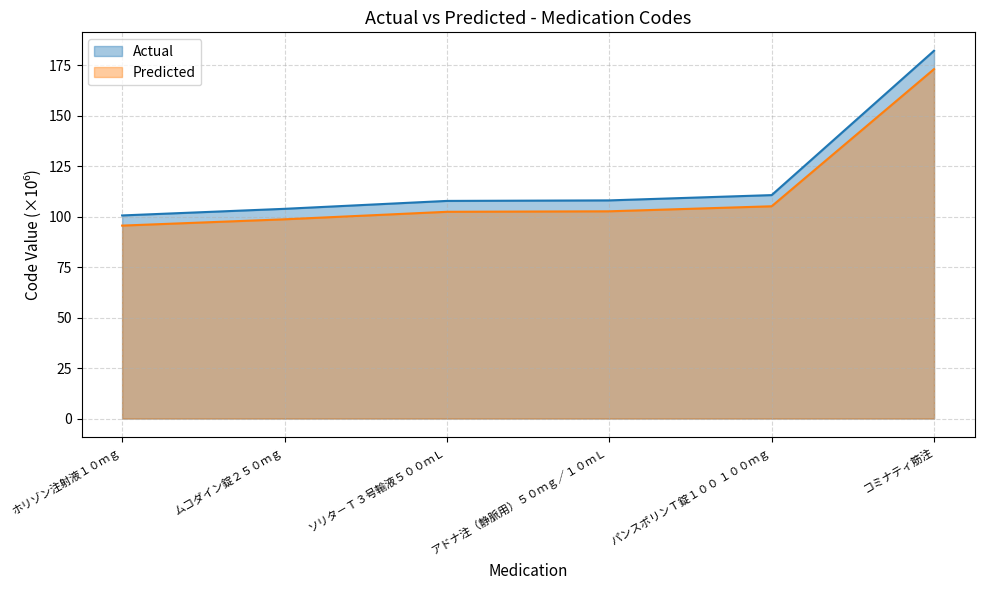

Which series has the largest total across all categories?

Actual